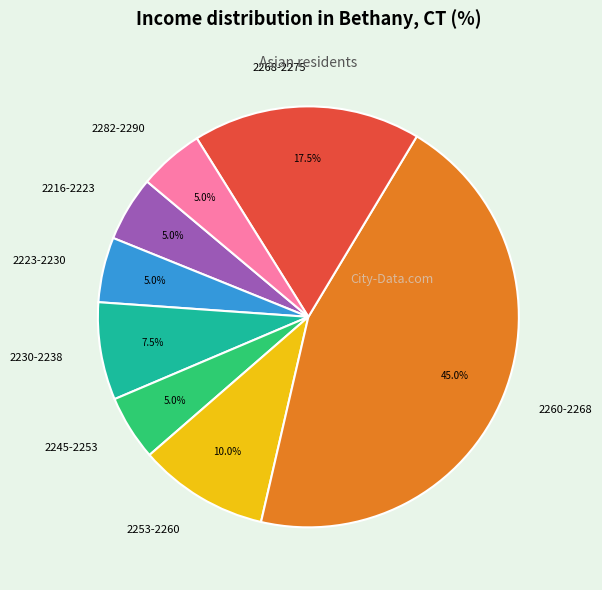

Which slice is the largest?

2260-2268